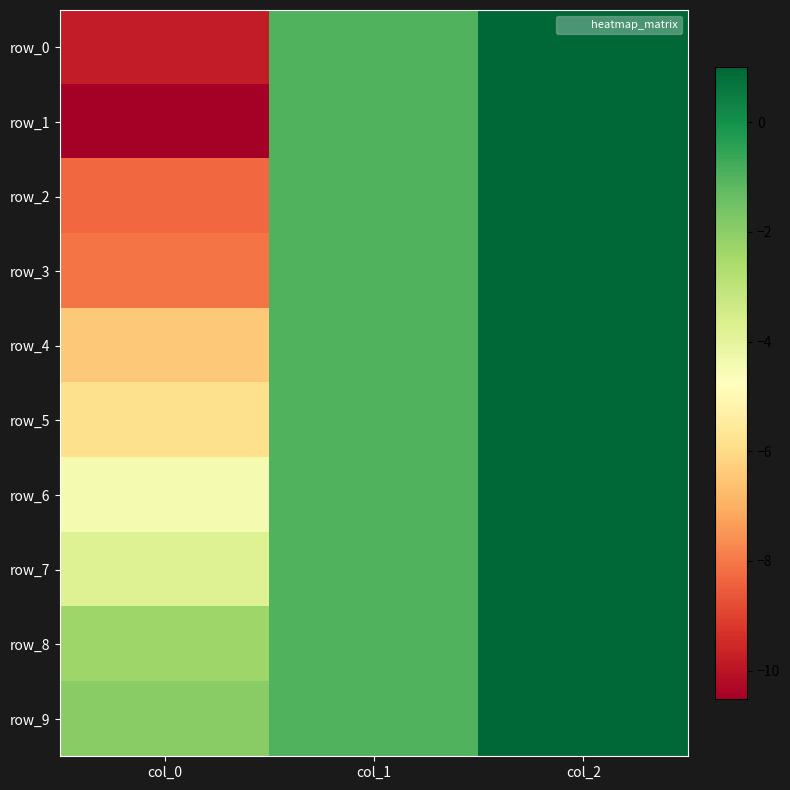

Where does the row_9 series first go above -1?

col_2